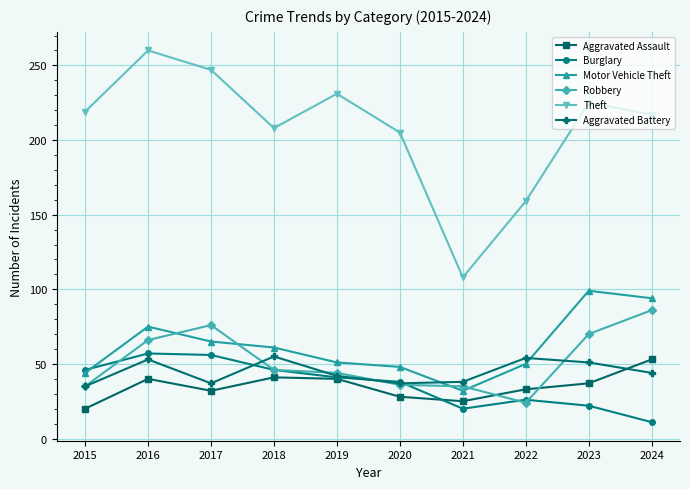

What is the lowest value of the Robbery series?

24